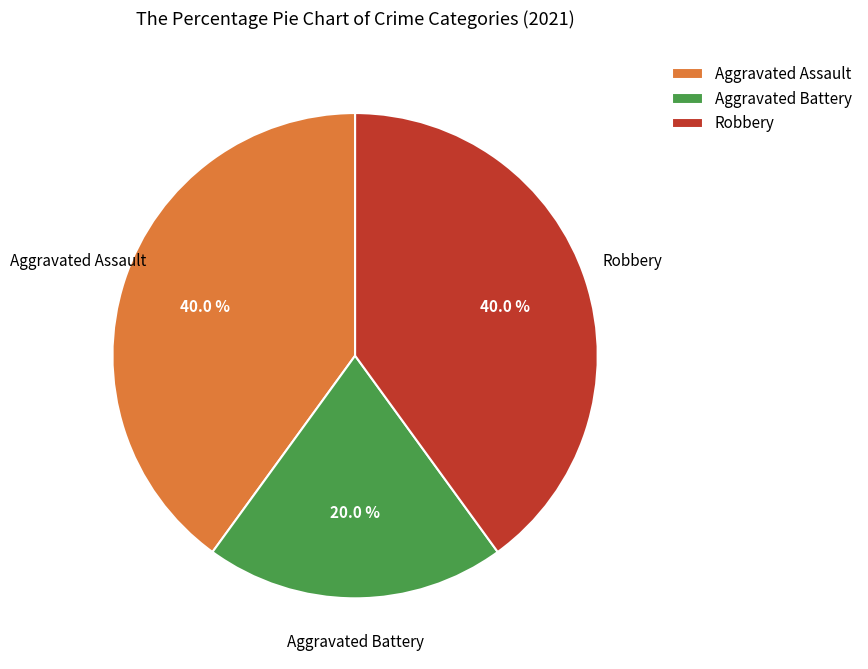

What is the total percentage of Robbery and Aggravated Battery?

60.0%